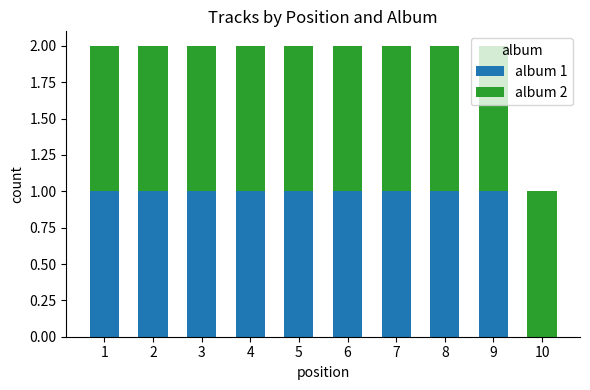

Is it true that album 1 equals 2 at 5?

False